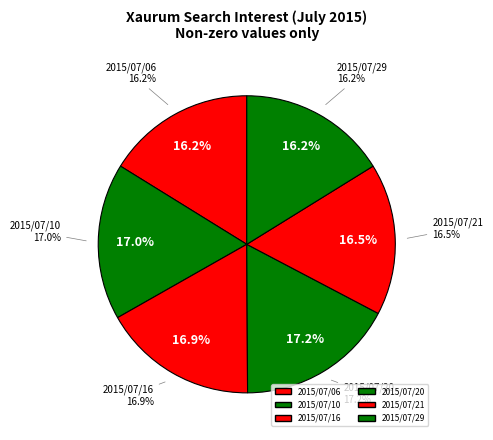

What is the change in value from 2015/07/10 to 2015/07/21?

-3